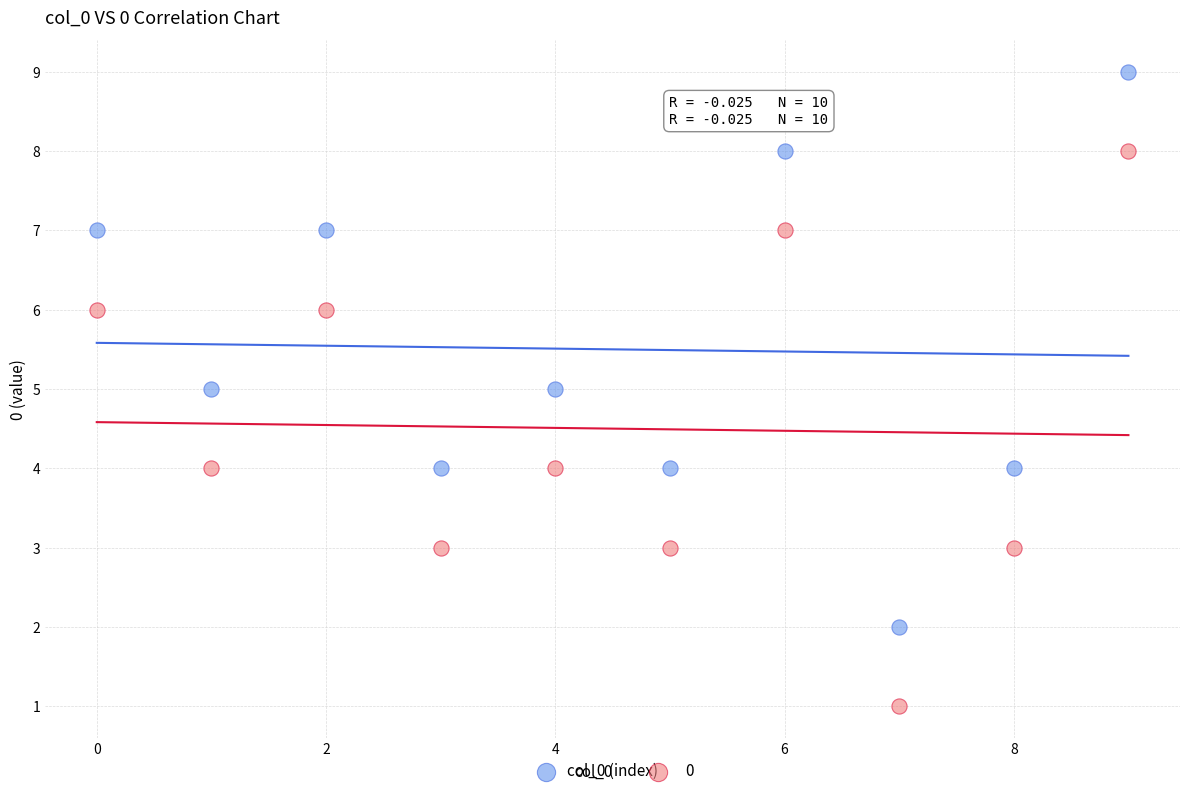

Which series contains the highest Y value?

col_0